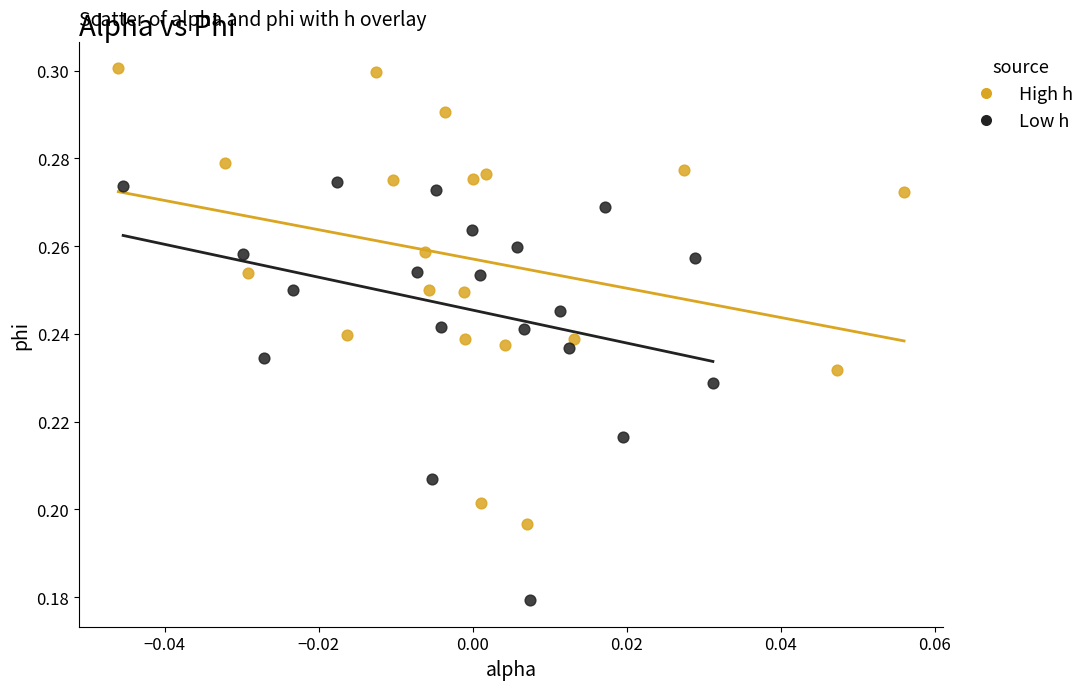

What are all the series names shown in the legend?

High h, Low h